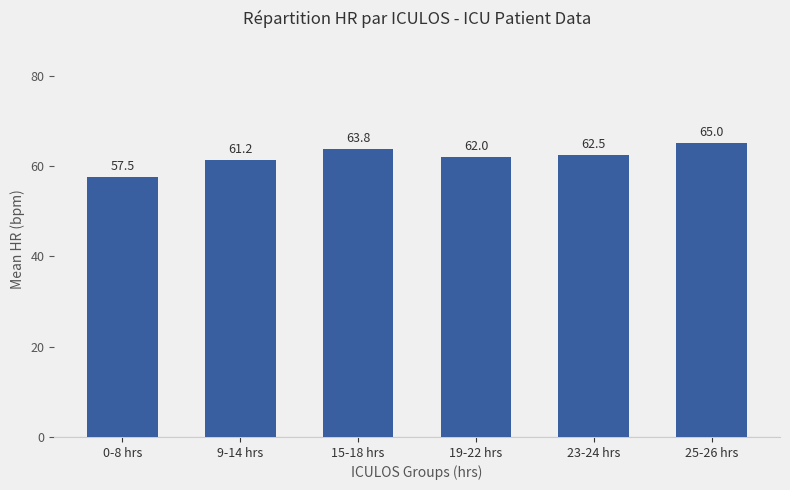

True or false: the data shows 27.4 at 23-24 hrs.

False